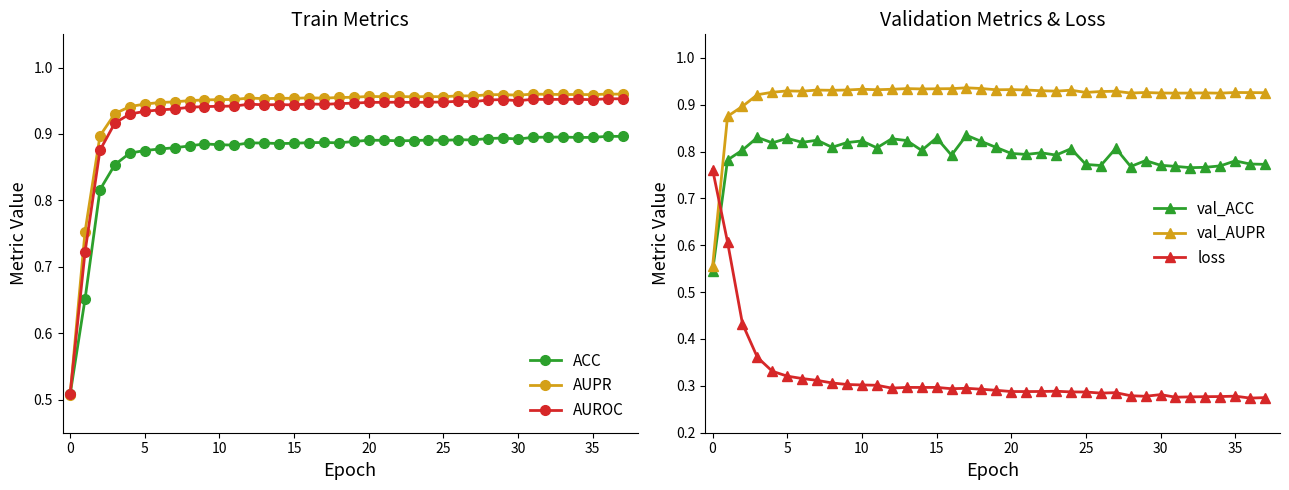

Which series has the largest total across all categories?

AUPR